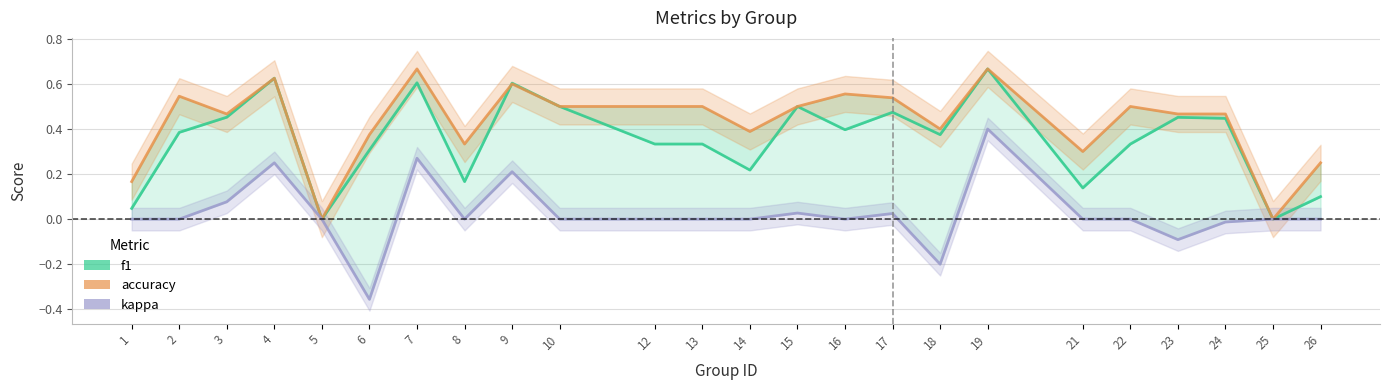

Is it true that accuracy equals 0.7 at 14?

False